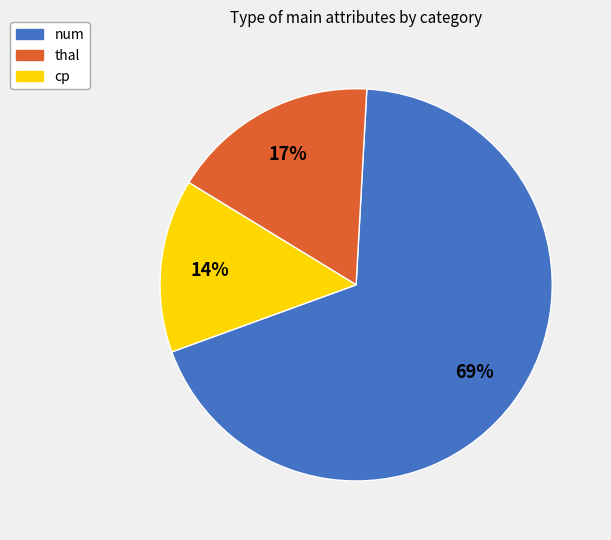

Which has a higher value, num or cp?

num